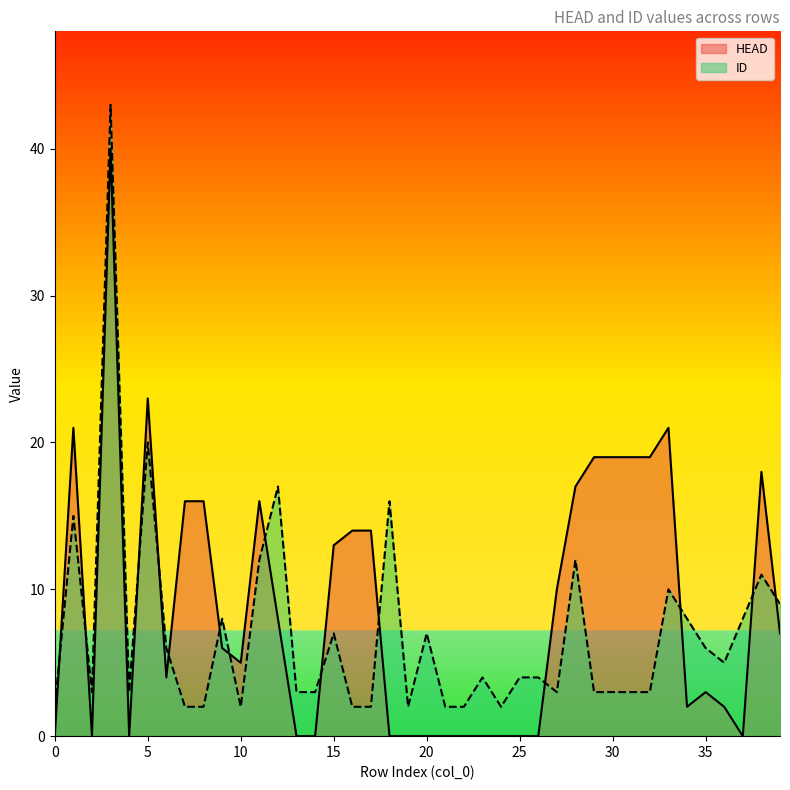

Reading left to right, extract all data points from this chart.

HEAD: 0	21	0	40	0	23	4	16	16	6	5	16	8	0	0	13	14	14	0	0	0	0	0	0	0	0	0	10	17	19	19	19	19	21	2	3	2	0	18	7
ID: 2	15	3	43	3	20	6	2	2	8	2	12	17	3	3	7	2	2	16	2	7	2	2	4	2	4	4	3	12	3	3	3	3	10	8	6	5	8	11	9